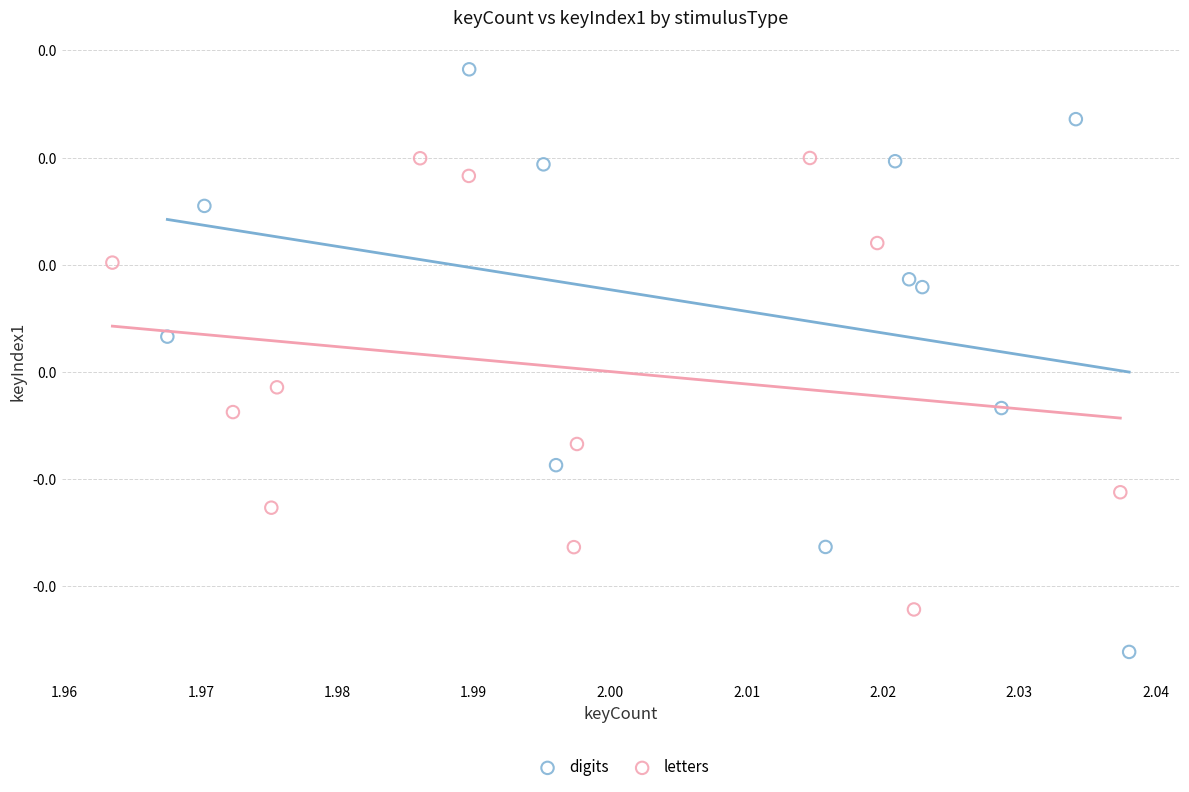

Which series reaches the minimum Y coordinate?

digits